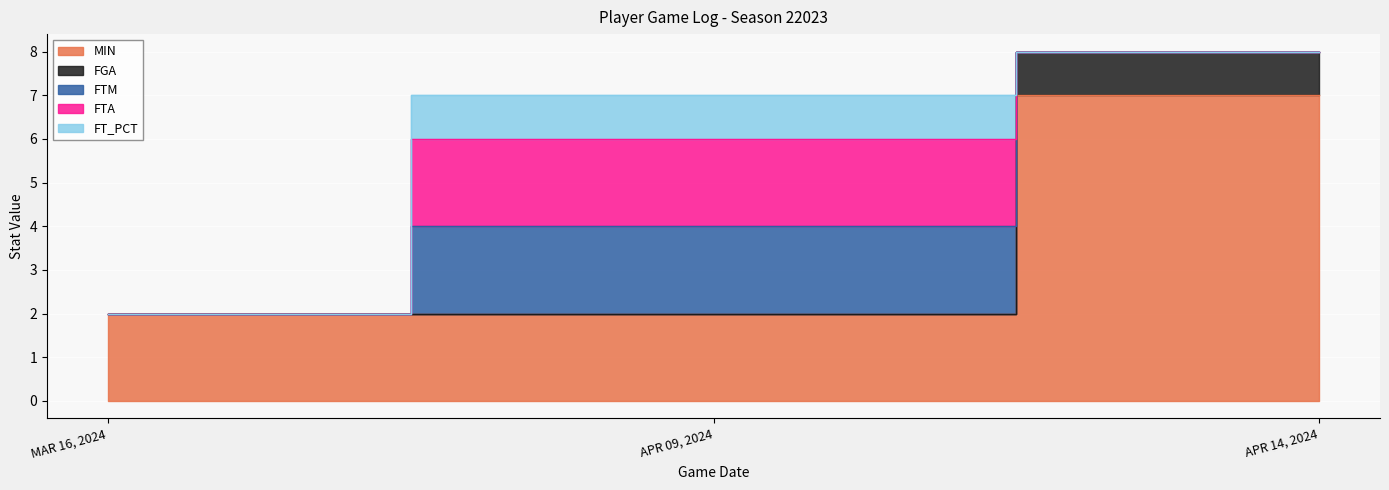

Which series has the largest range (max minus min)?

MIN